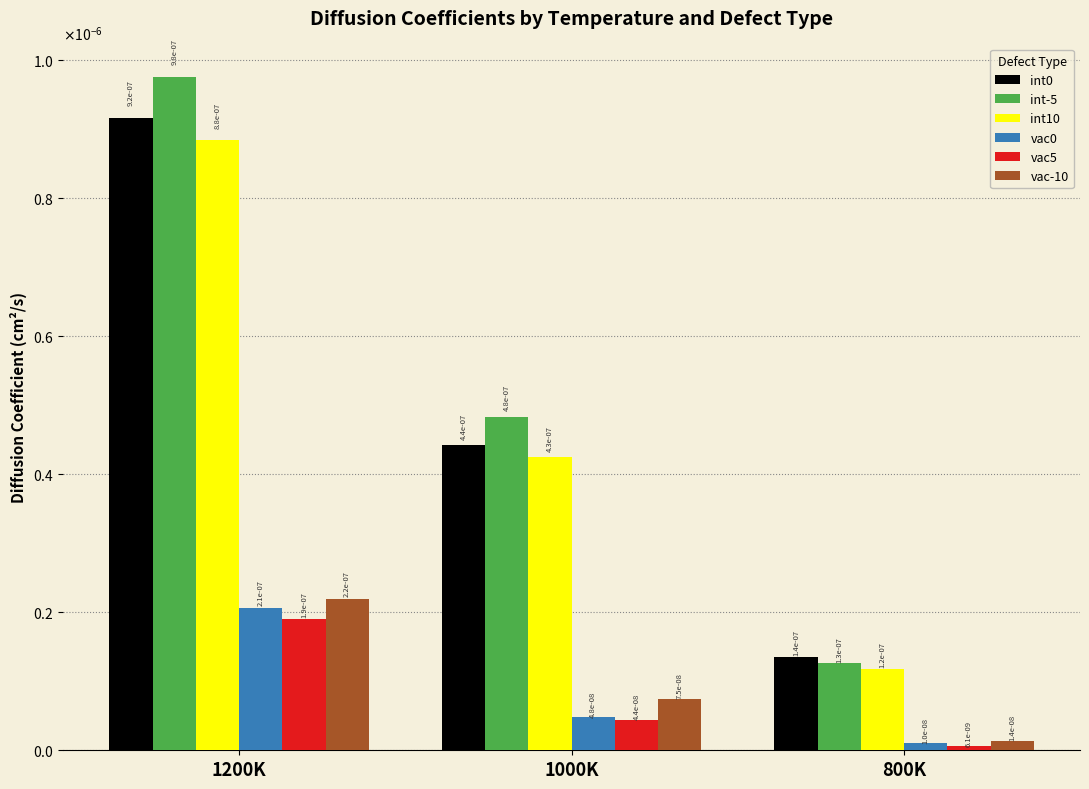

Rank the series at 1000K from lowest to highest value.

vac5, vac0, vac-10, int10, int0, int-5